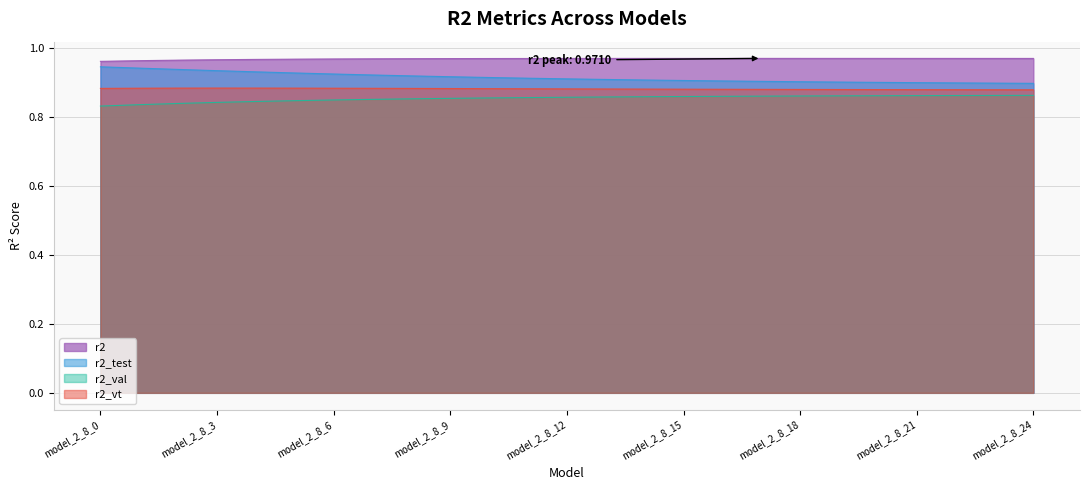

What is the difference between the highest and lowest values at model_2_8_13?

0.1